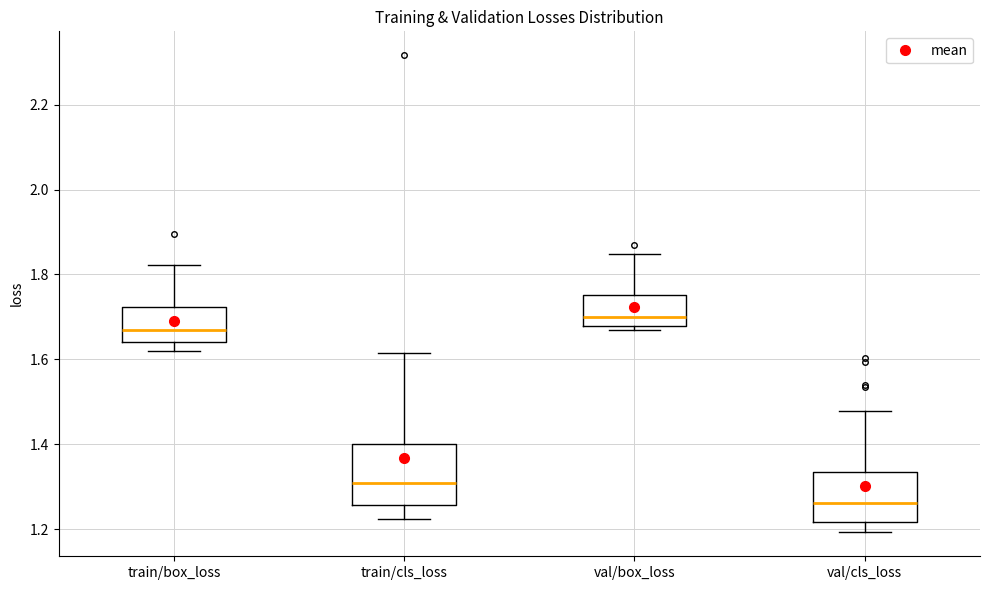

Which box's median line is the highest?

val/box_loss